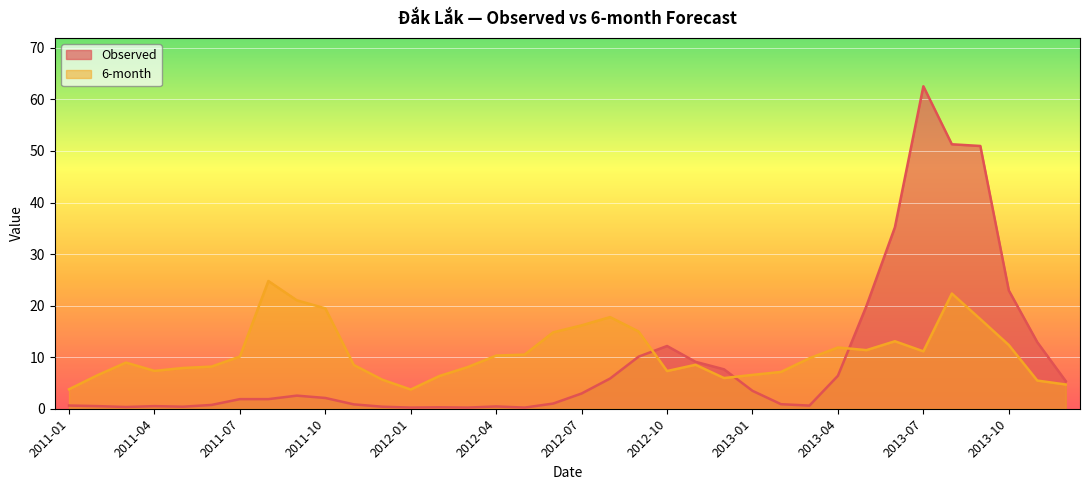

List the labels in order of Observed value, smallest first.

2012-01, 2012-03, 2012-05, 2012-02, 2011-03, 2011-05, 2011-12, 2012-04, 2011-02, 2011-04, 2013-03, 2011-01, 2011-06, 2011-11, 2013-02, 2012-06, 2011-07, 2011-08, 2011-10, 2011-09, 2012-07, 2013-01, 2013-12, 2012-08, 2013-04, 2012-12, 2012-11, 2012-09, 2012-10, 2013-11, 2013-05, 2013-10, 2013-06, 2013-09, 2013-08, 2013-07